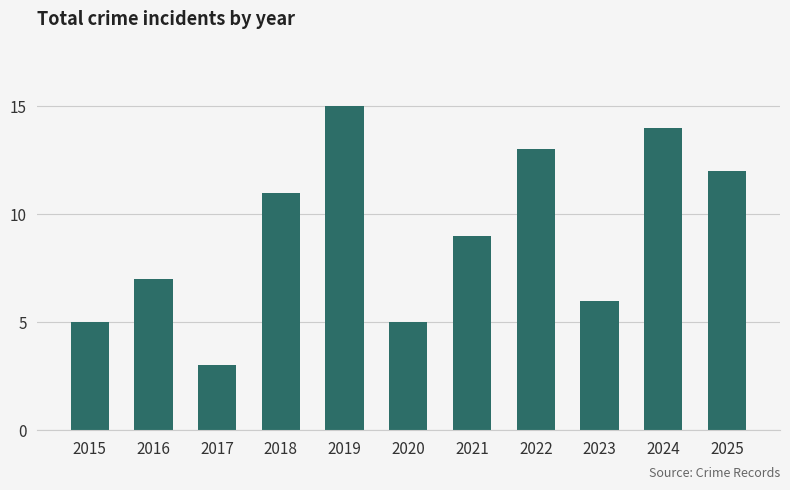

What is the value of the 2nd bar from the left?

7